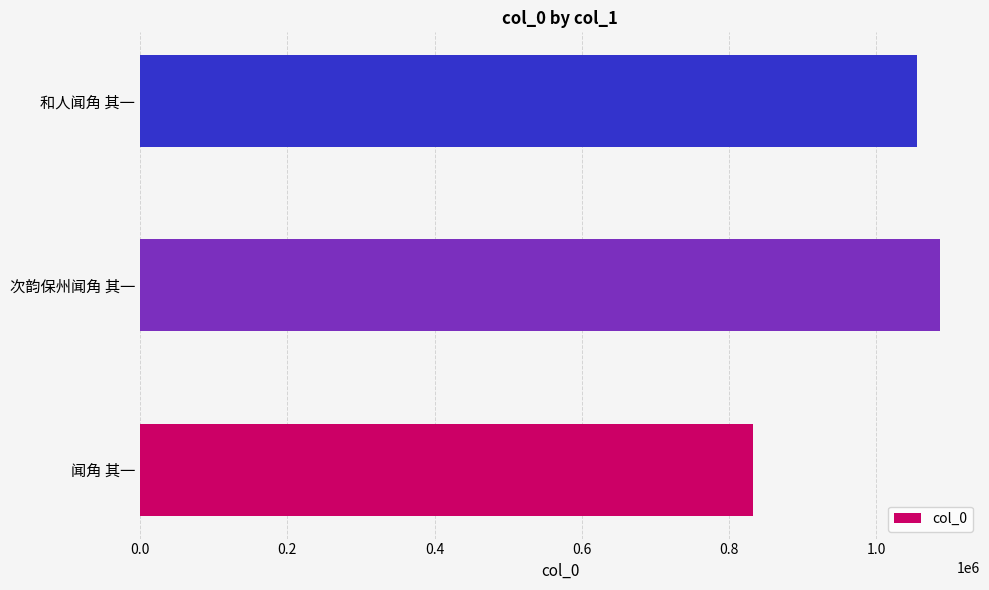

What is the approximate value at 次韵保州闻角 其一?

1086748